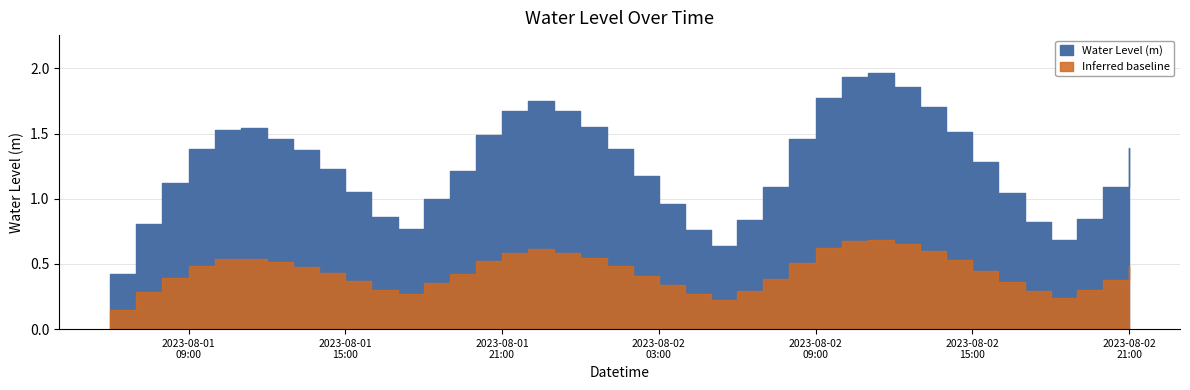

What is the average value?

1.3